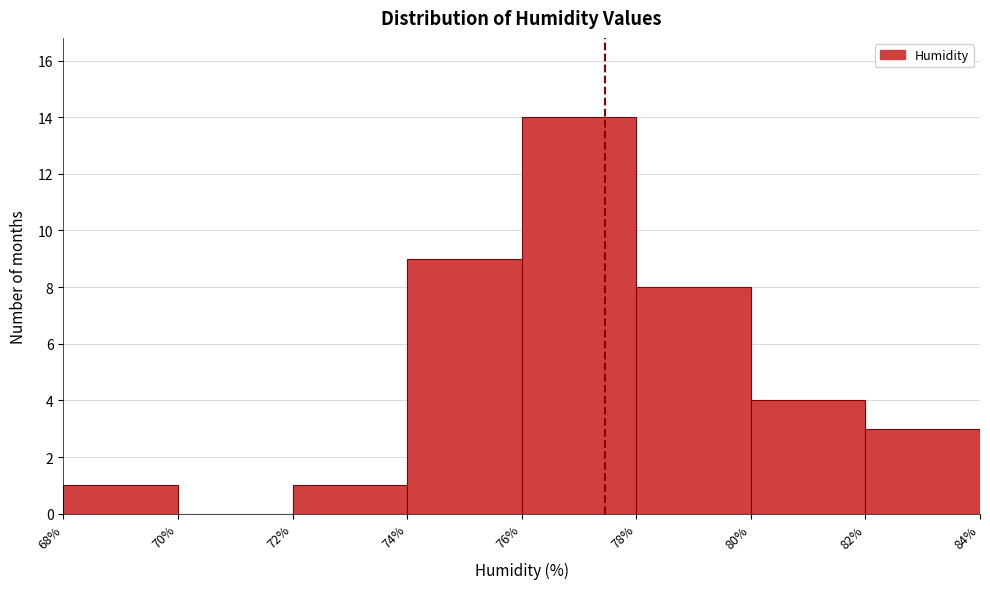

Which range on the x-axis has the tallest bar?

76% to 78%